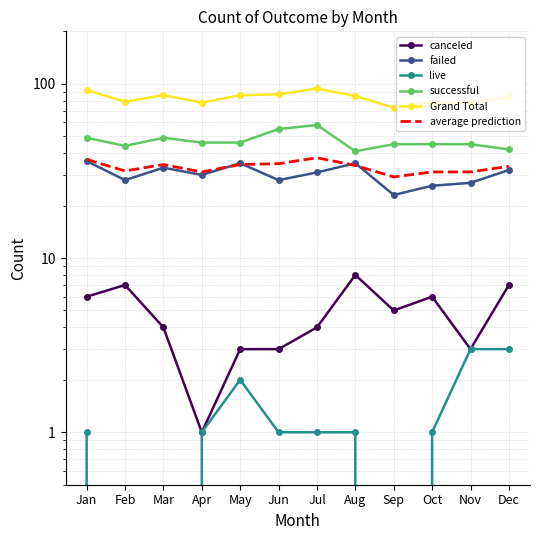

True or false: live and canceled cross at least once.

False